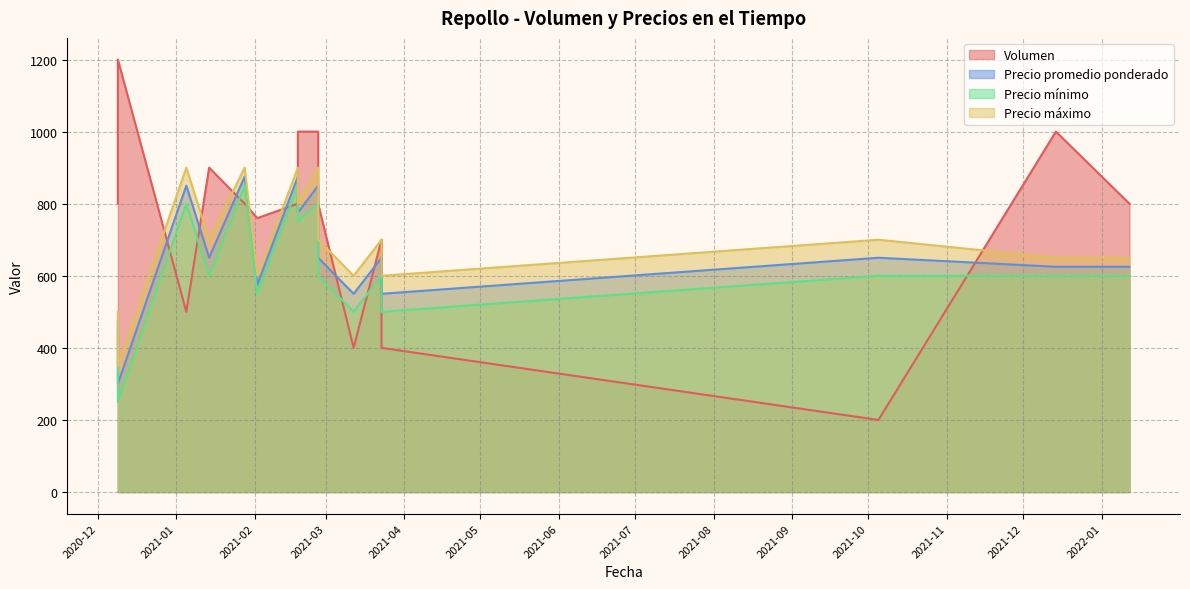

Is it true that Precio mínimo equals 600 at 2022-01-12?

True